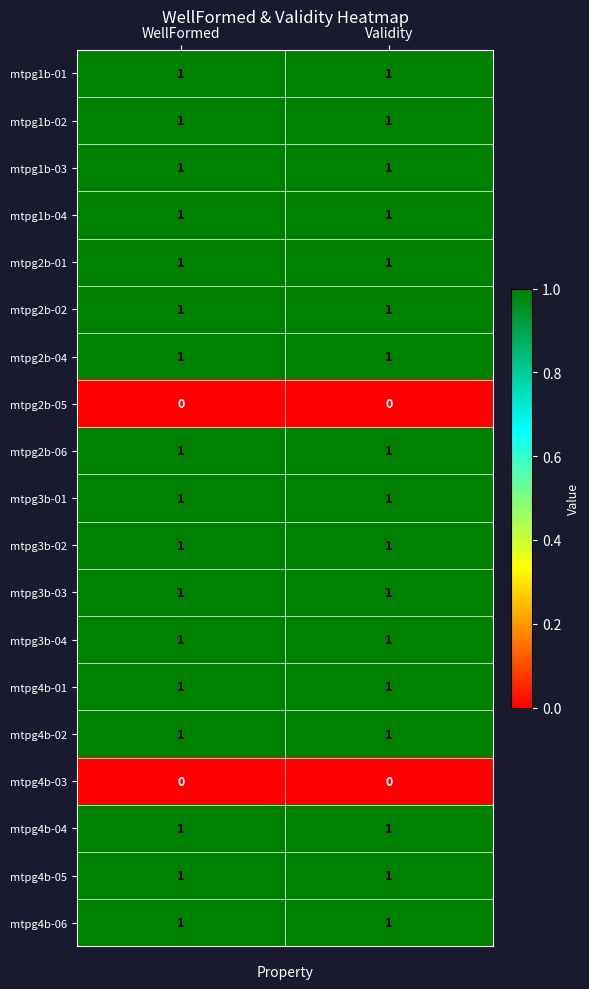

Is it true that mtpg1b-02 equals 2 at WellFormed?

False